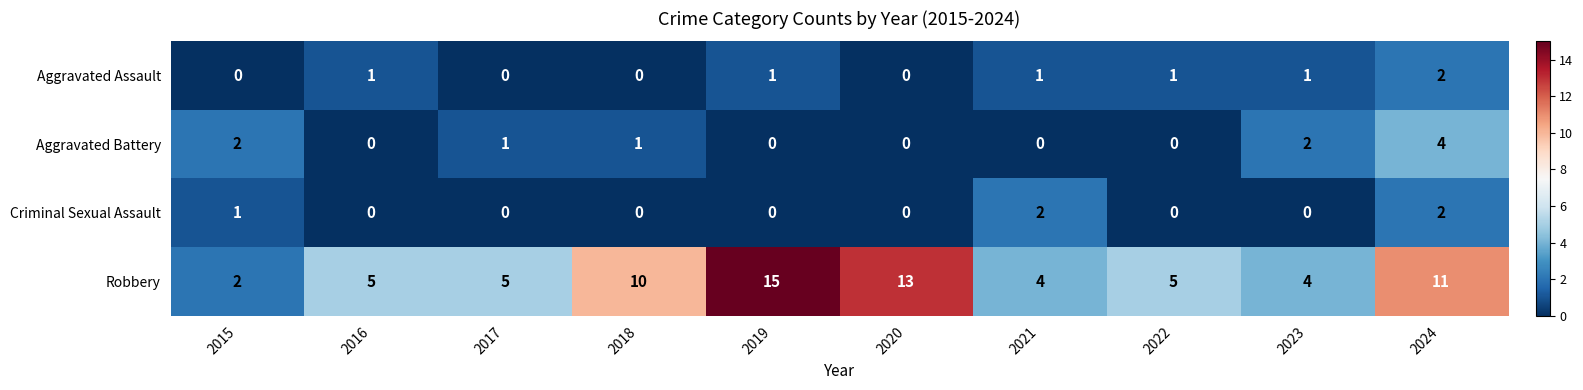

Where is Criminal Sexual Assault nearest to the value 1?

2015